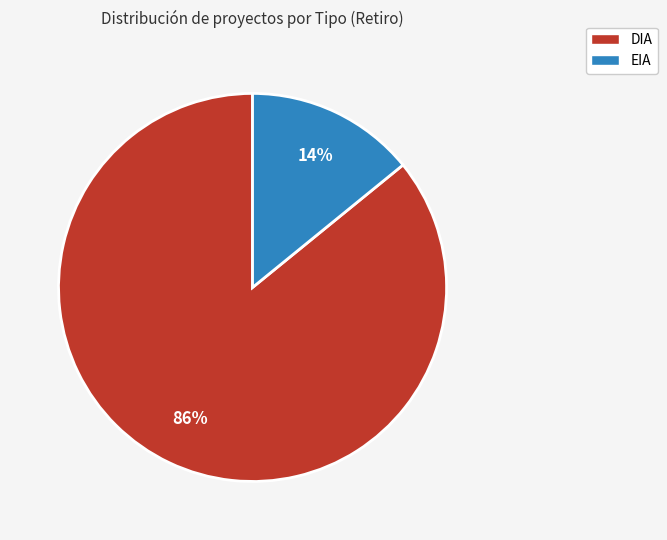

Approximately how many times larger is the value at EIA compared to DIA?

0.2